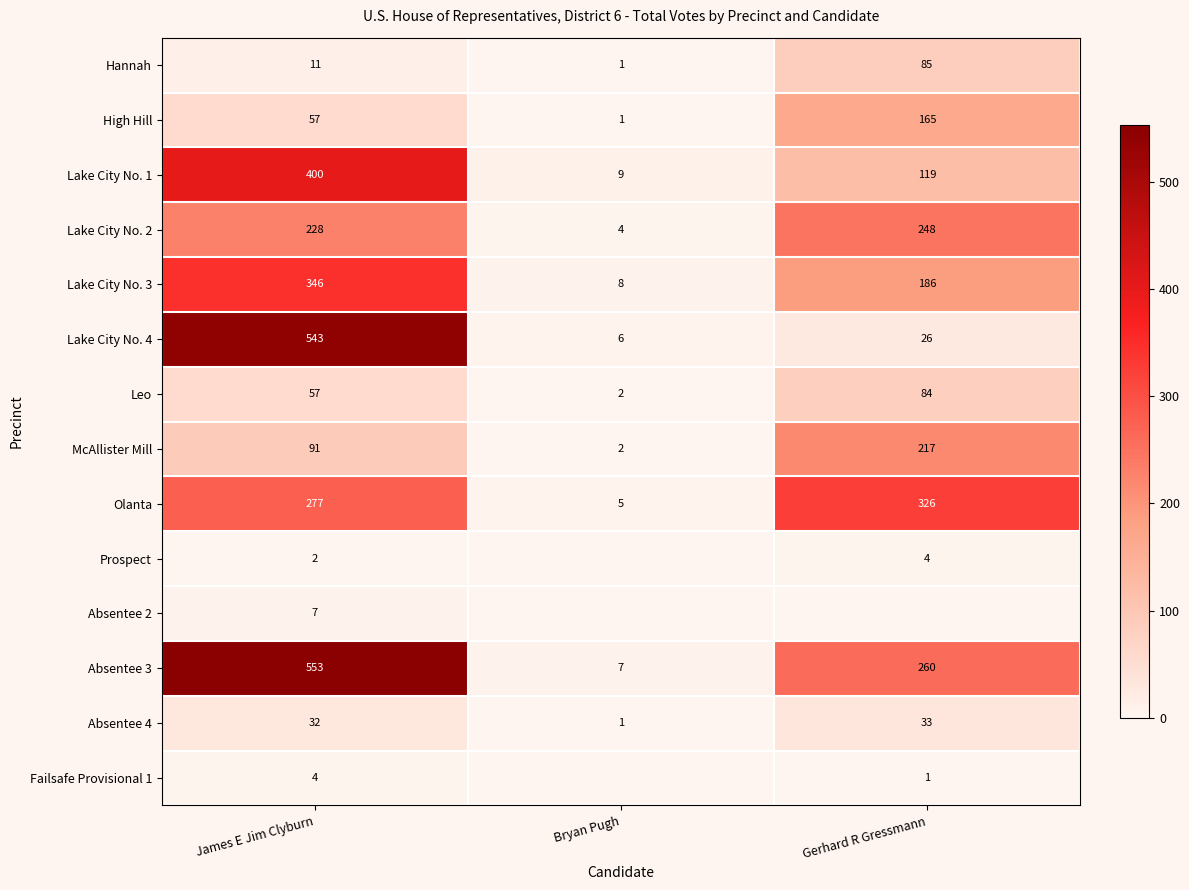

What is the sum of all Leo values?

143